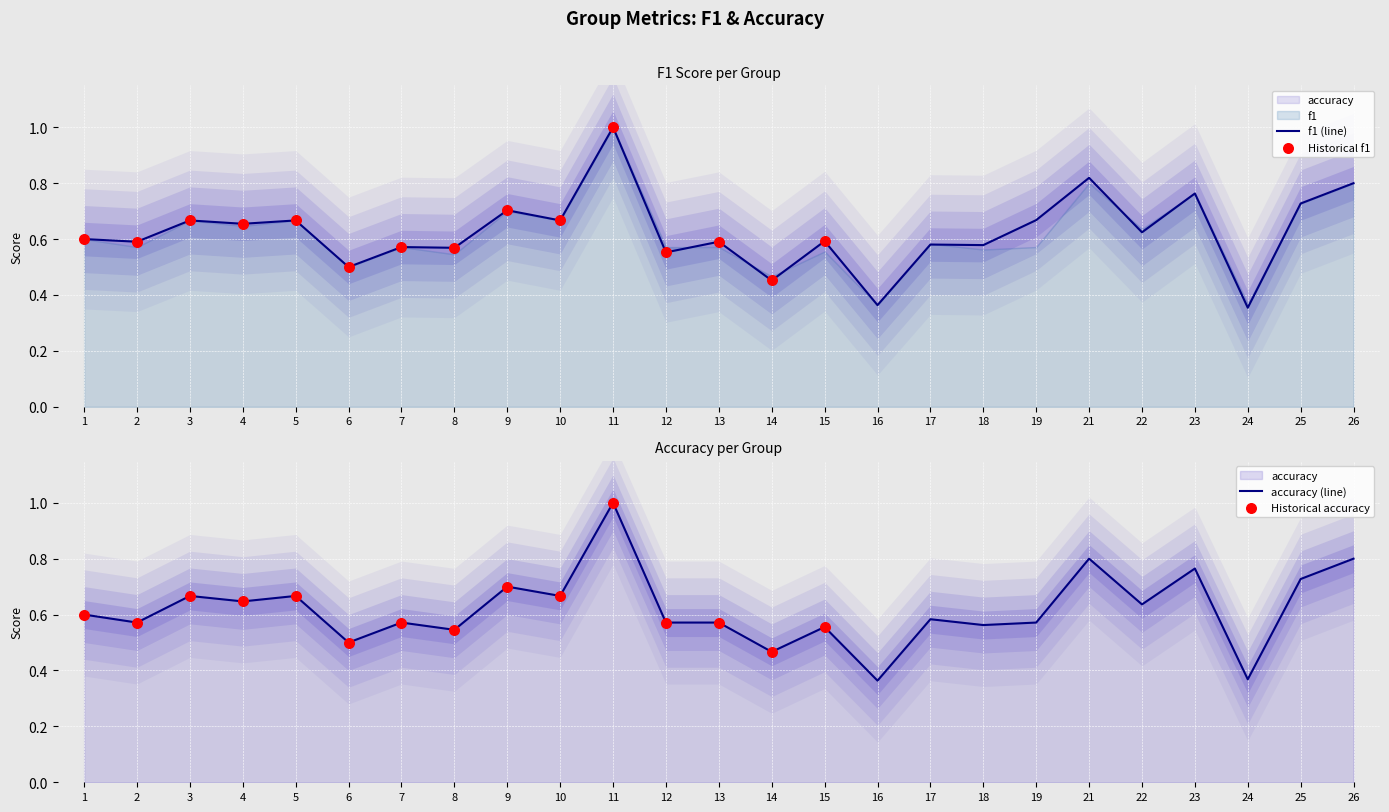

Which series contains the lowest Y value?

f1